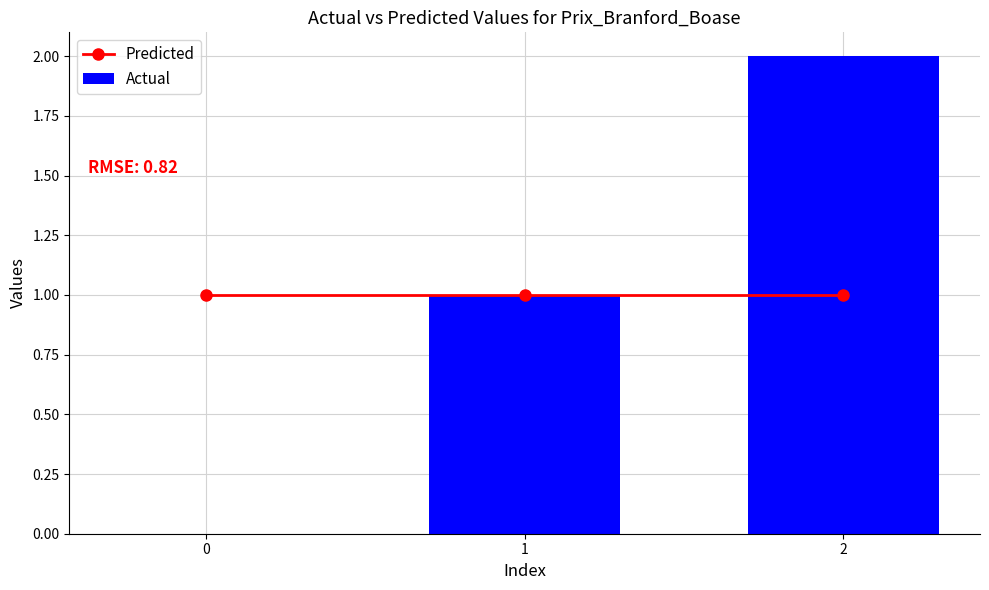

Read the Predicted value at 1.

1